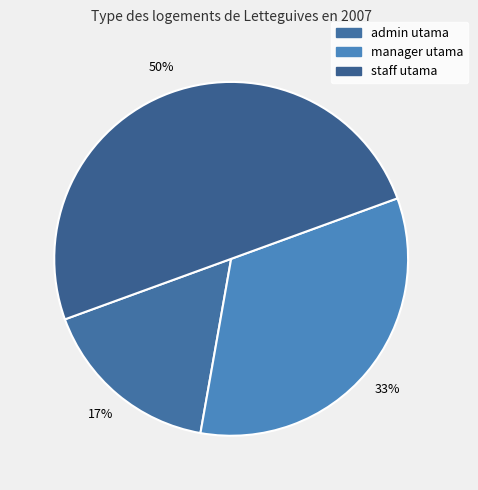

Which category has the biggest portion of the pie?

staff utama